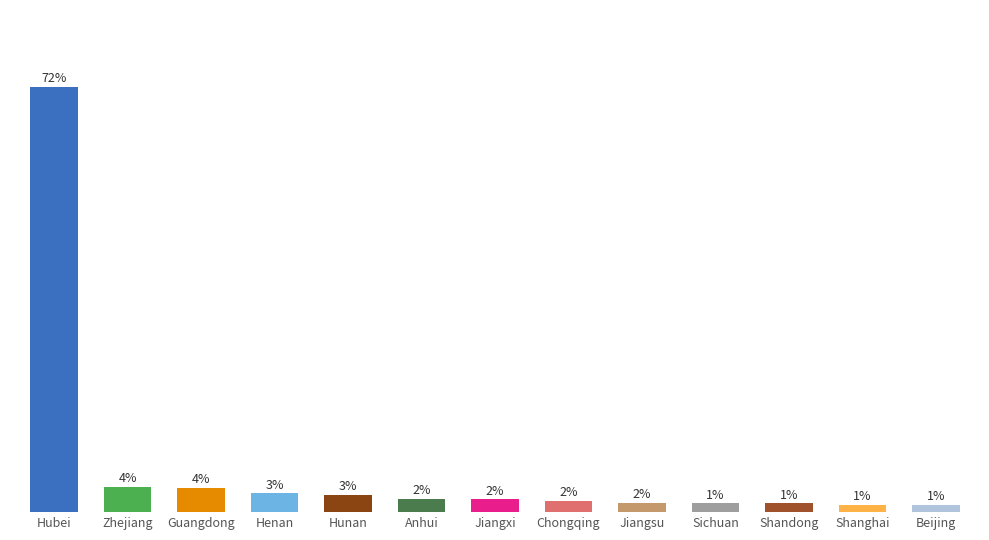

Does the chart contain any negative values?

No